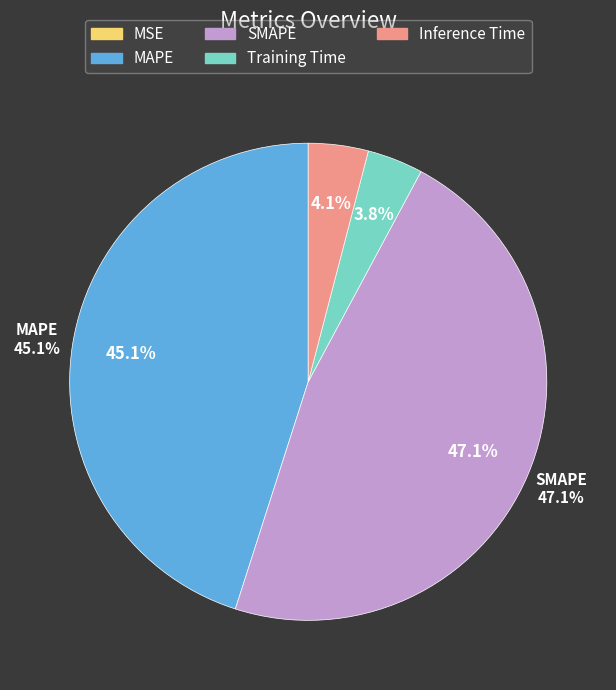

Is MAPE the majority of the pie?

No